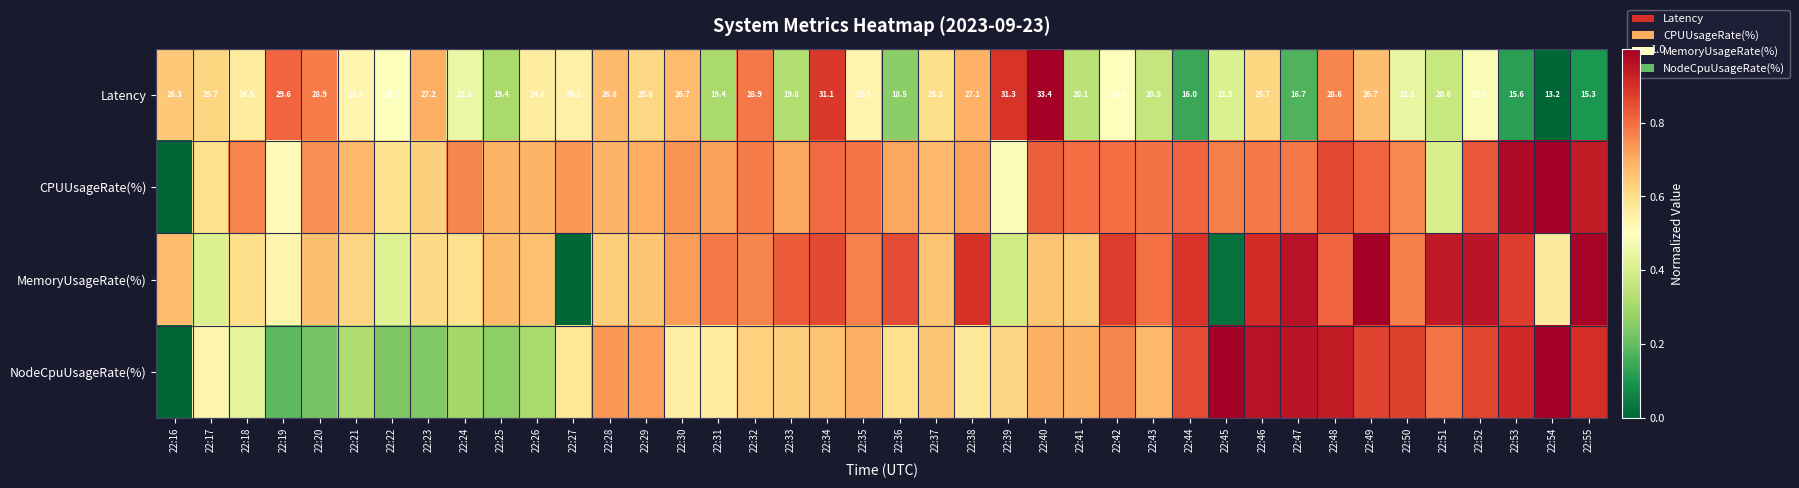

How many data points in Latency are less than 24?

20